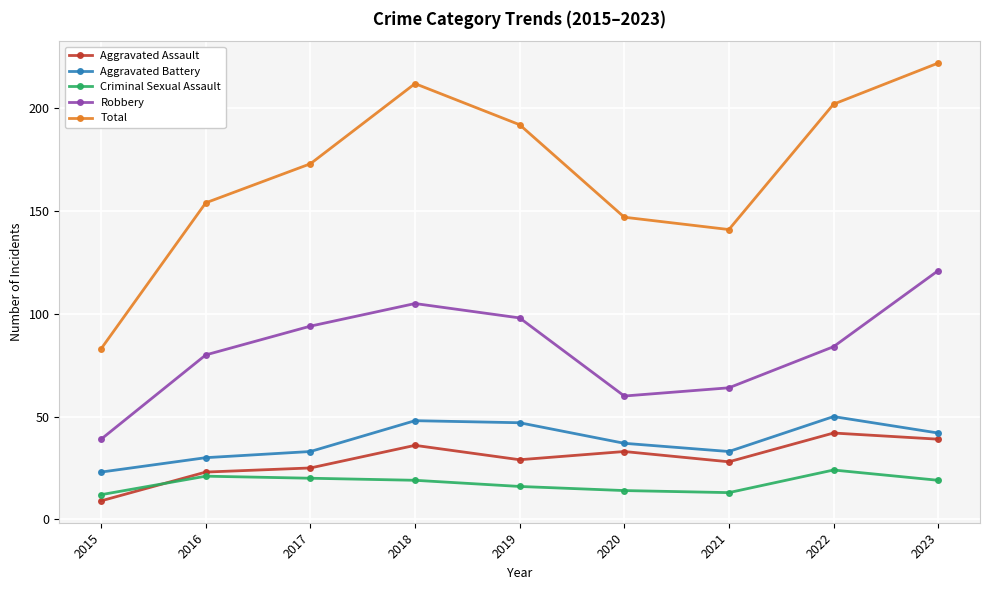

Which series has the largest total across all categories?

Total